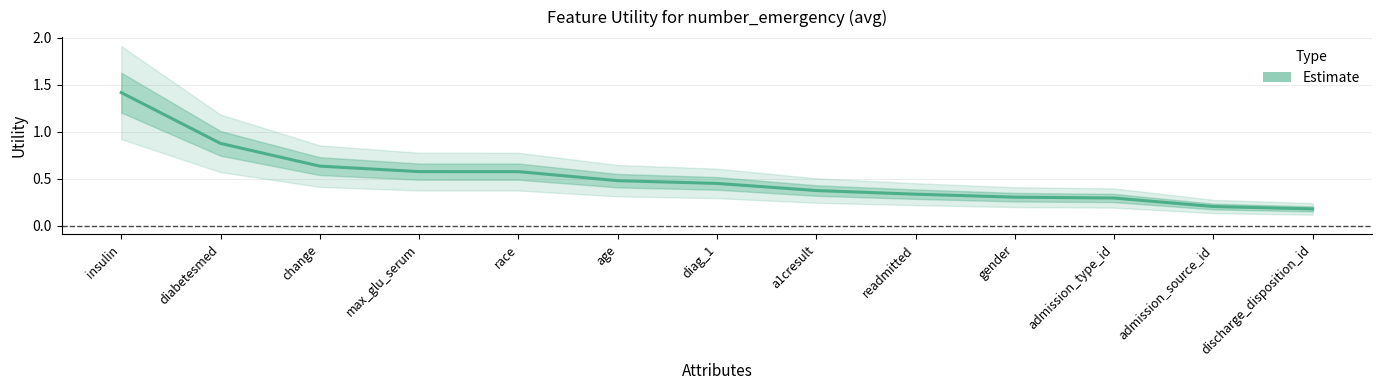

What is the maximum value shown in the chart?

1.4